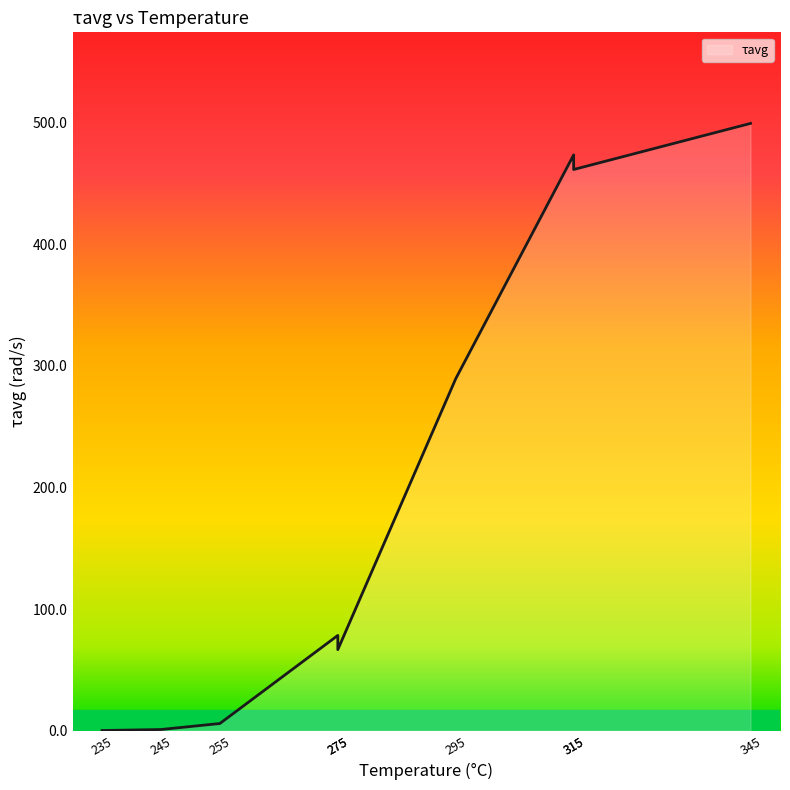

Count the number of categories in the chart.

9